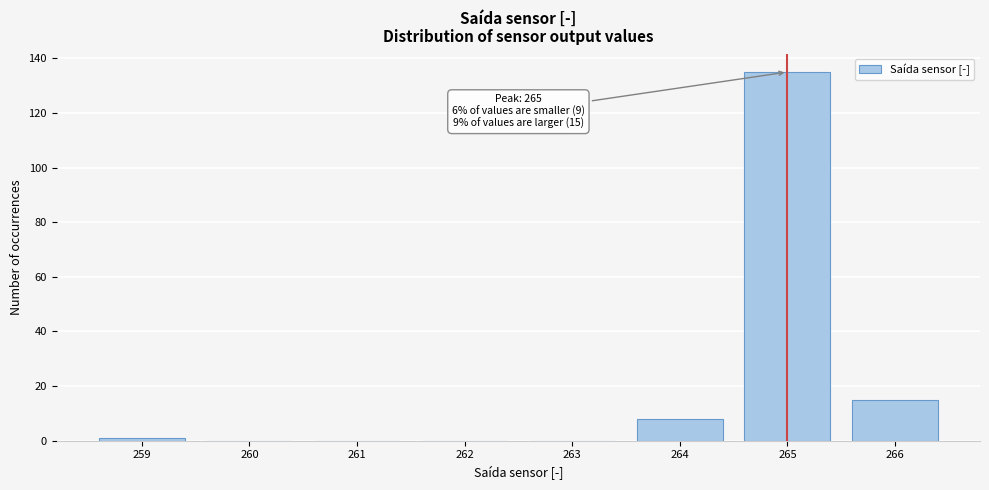

Reading left to right, extract all data points from this chart.

259=1	260=0	261=0	262=0	263=0	264=8	265=135	266=15